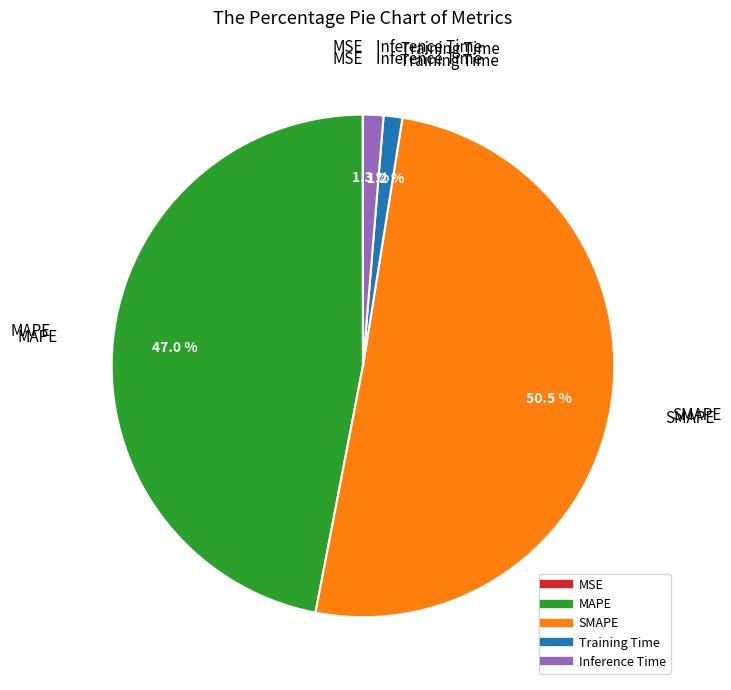

Combined, what portion of the pie is Inference Time and Training Time?

2.5%